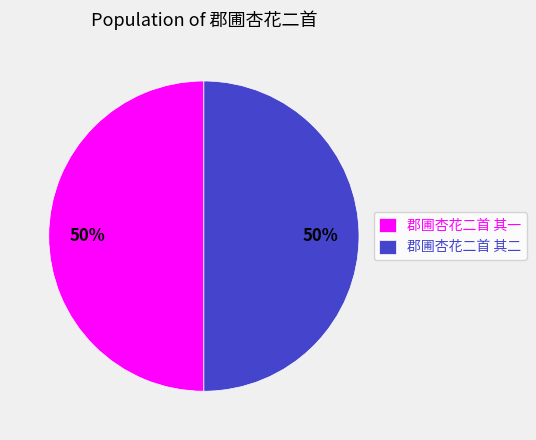

To the nearest percent, what is the combined percentage of 郡圃杏花二首 其二 and 郡圃杏花二首 其一?

100%